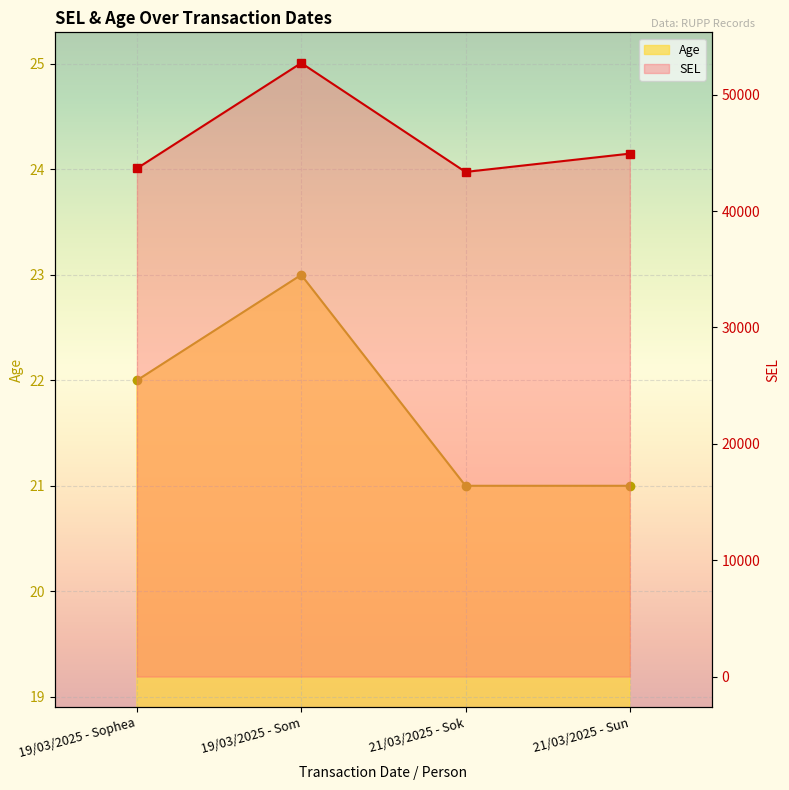

What is the greatest value displayed?

52731